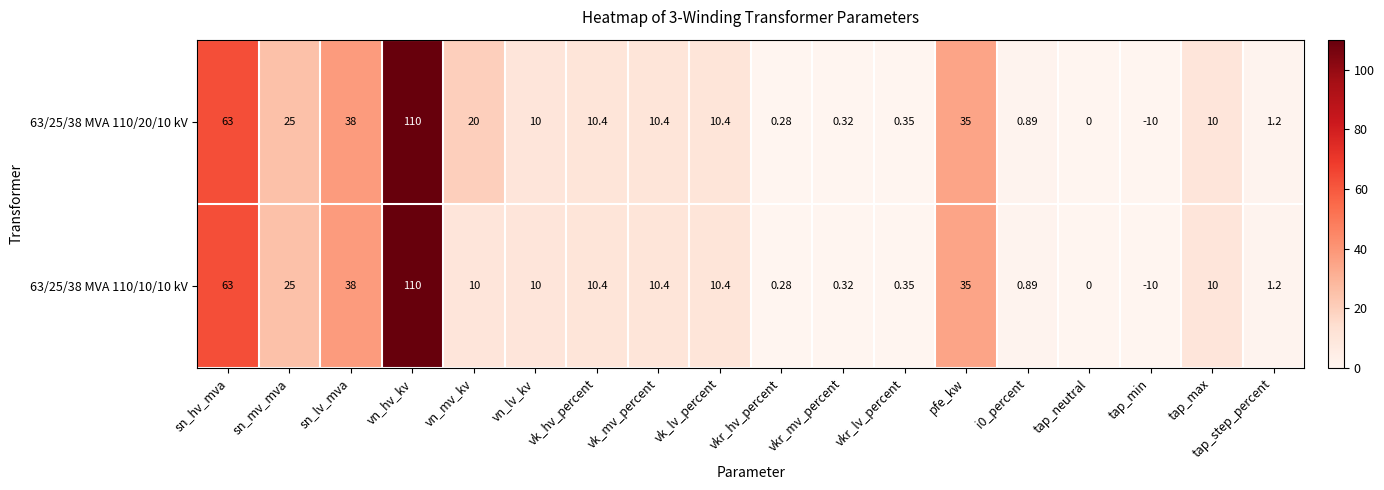

At which category is the sum across all series the highest?

vn_hv_kv